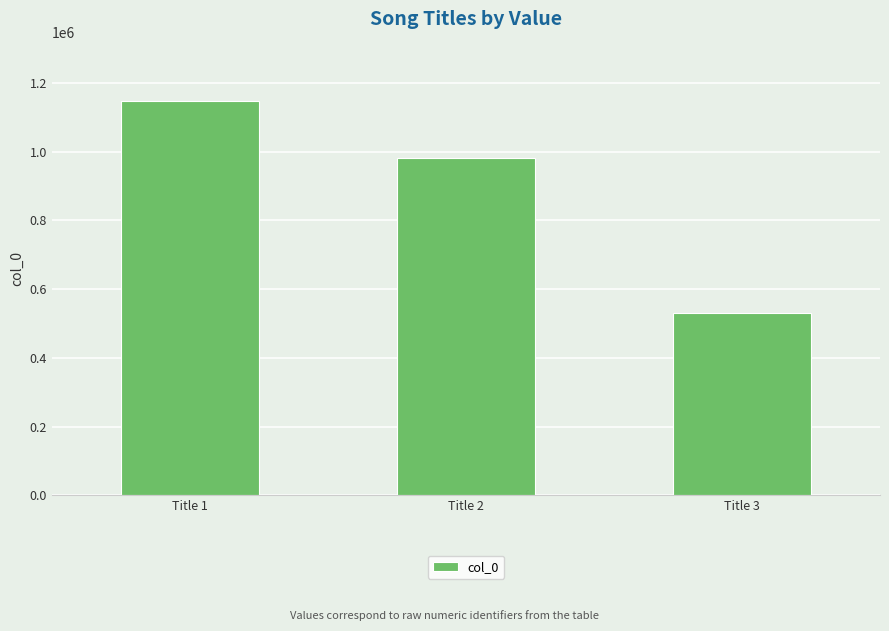

Are the bars grouped side by side (vs. stacked)?

No